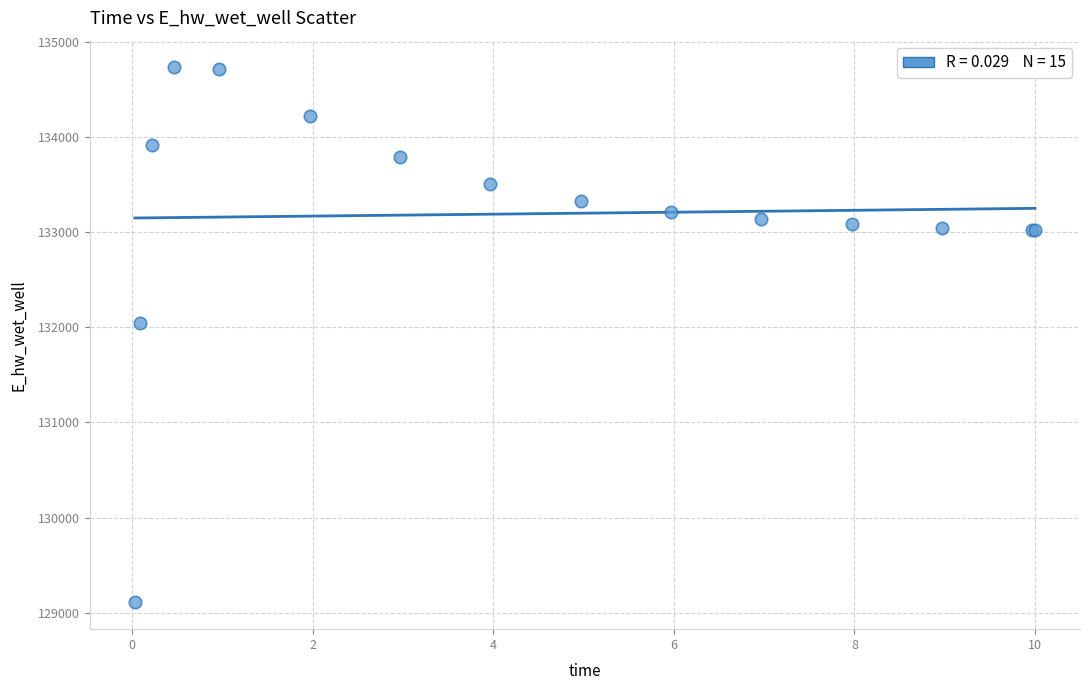

What Y value in the scatter plot is closest to 131918?

132040.9